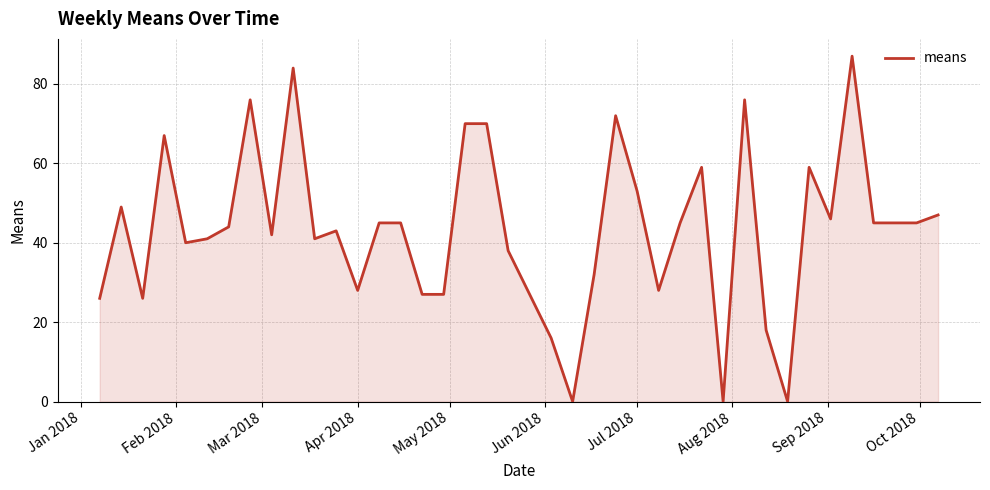

What is the greatest value displayed?

87